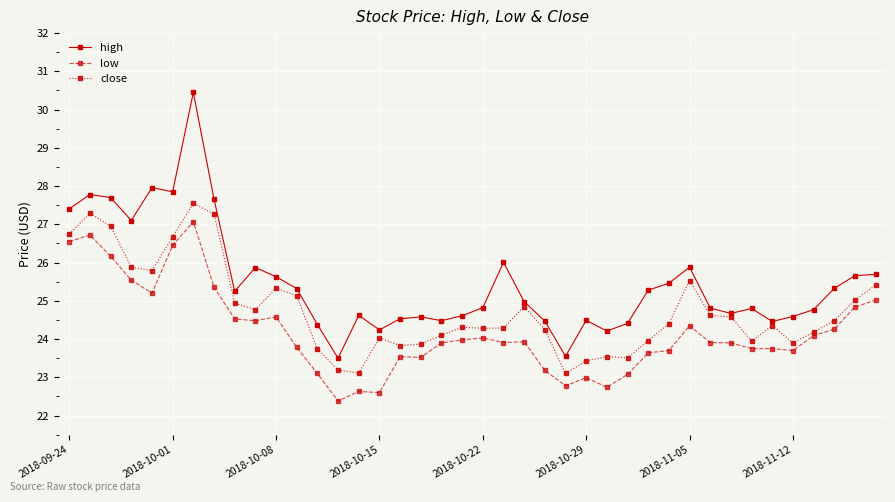

What is the maximum value shown in the chart?

30.5